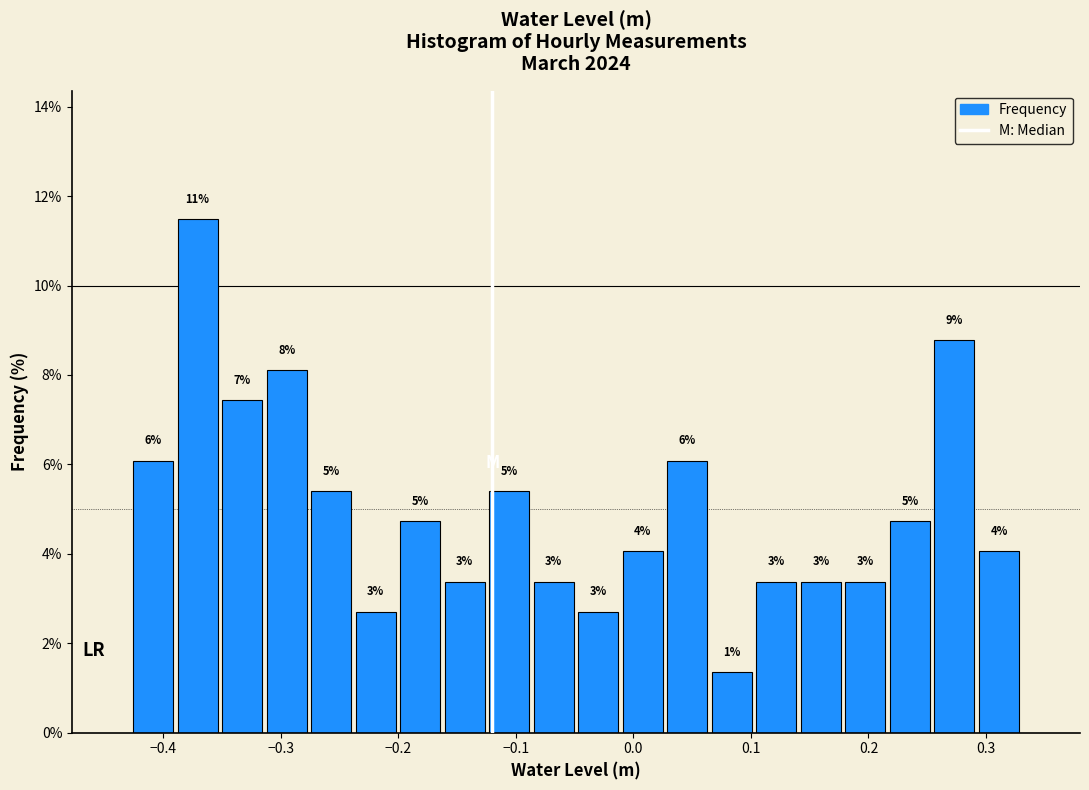

Read against the x-axis, roughly where is the centre of the tallest bar?

-0.37